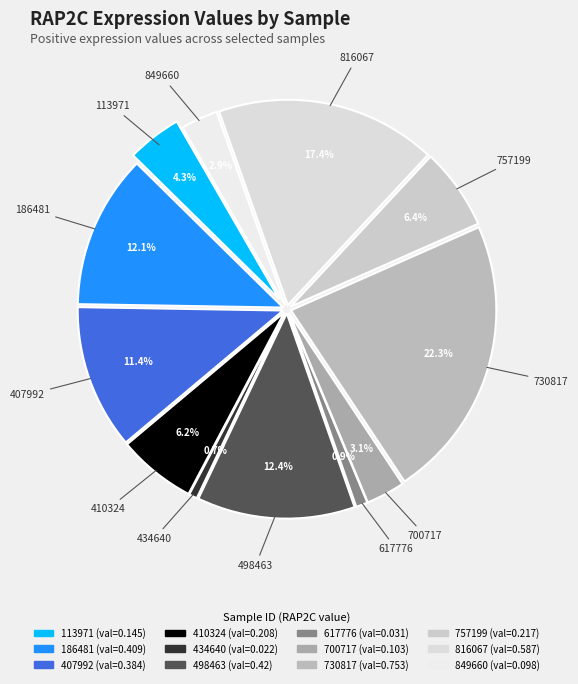

To the nearest percent, what portion does 186481 represent?

12%